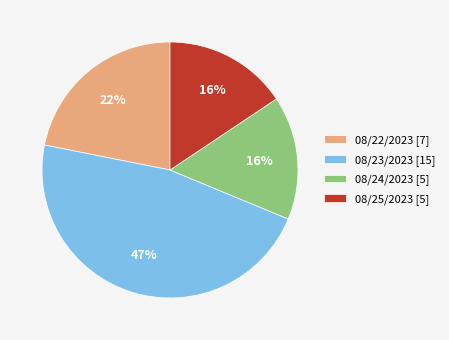

Does 08/25/2023 [5] account for over 50% of the chart?

No